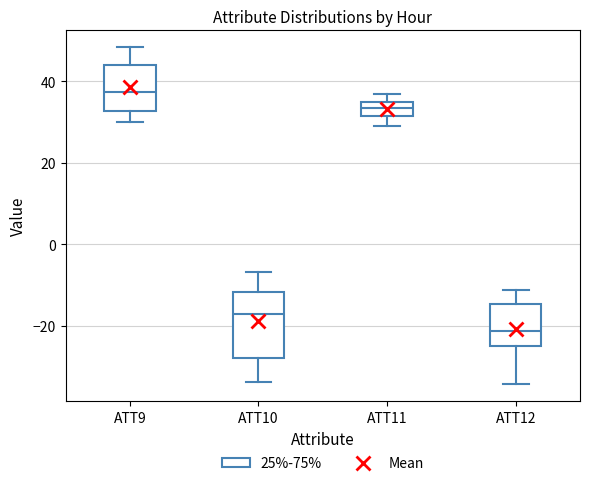

Where is the lower edge of the box for ATT9 on the y-axis? The values are not printed on the chart, so give them approximately, as read against the axis.

32